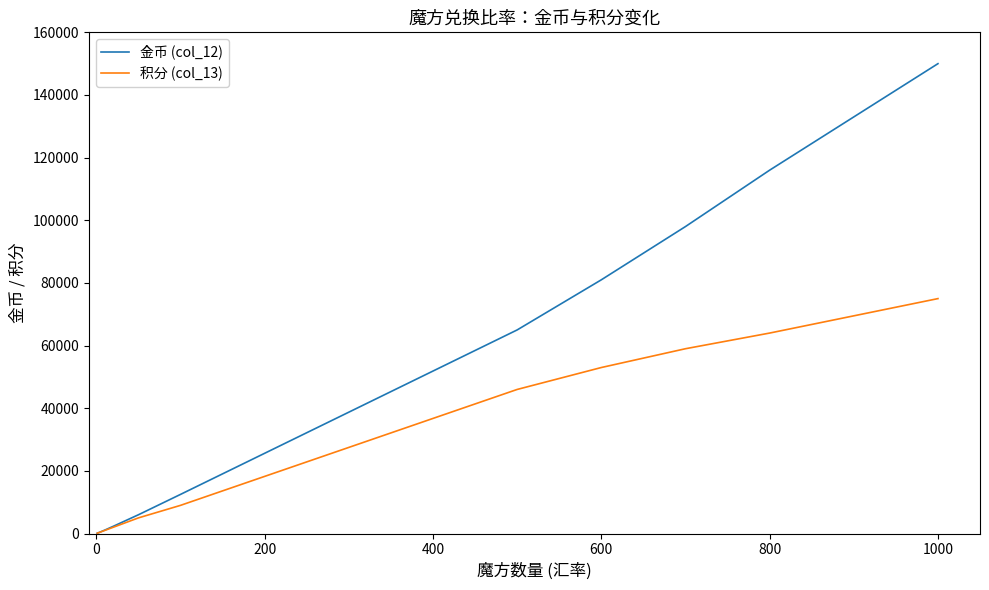

Which series has the largest total across all categories?

金币 (col_12)